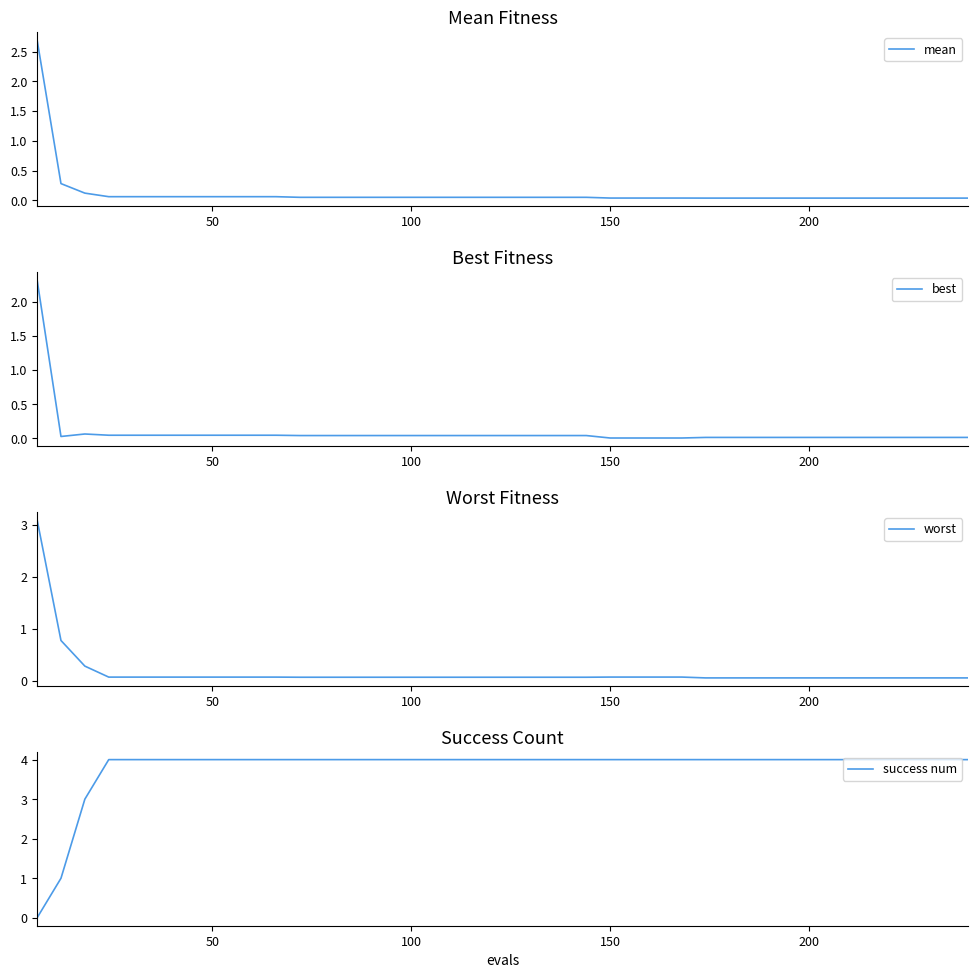

What is the value of the worst point at the 18th from the left?

0.1